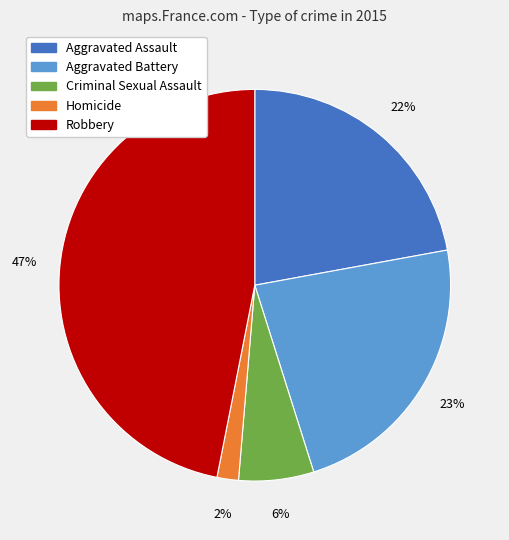

Combined, do Aggravated Assault and Aggravated Battery account for over 50%?

No